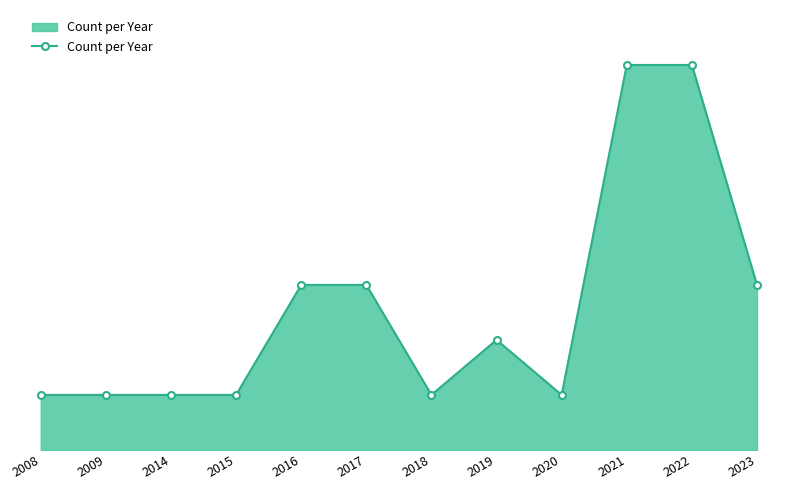

Is it true that the value at 2015 is 1?

True